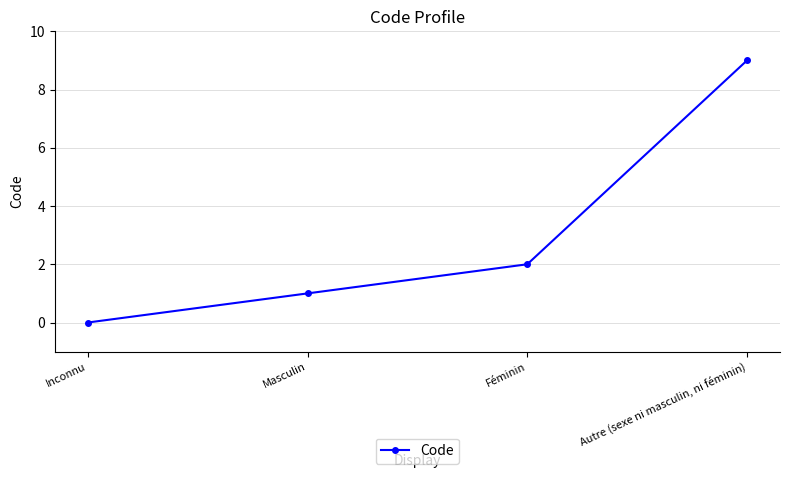

List the labels in order of value, smallest first.

Inconnu, Masculin, Féminin, Autre (sexe ni masculin, ni féminin)